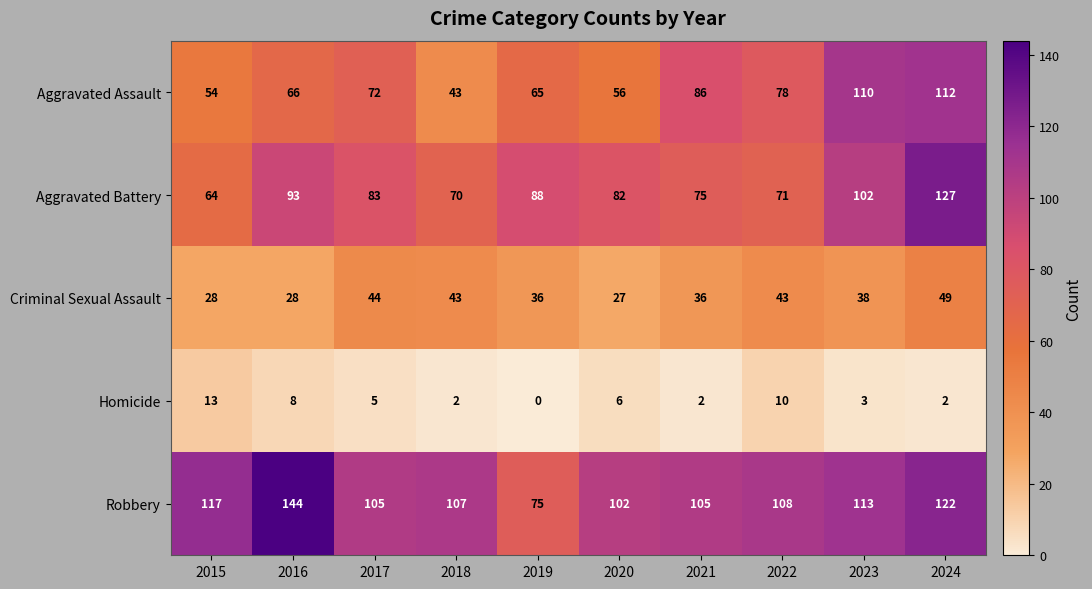

Is it true that Aggravated Assault equals 57 at 2023?

False